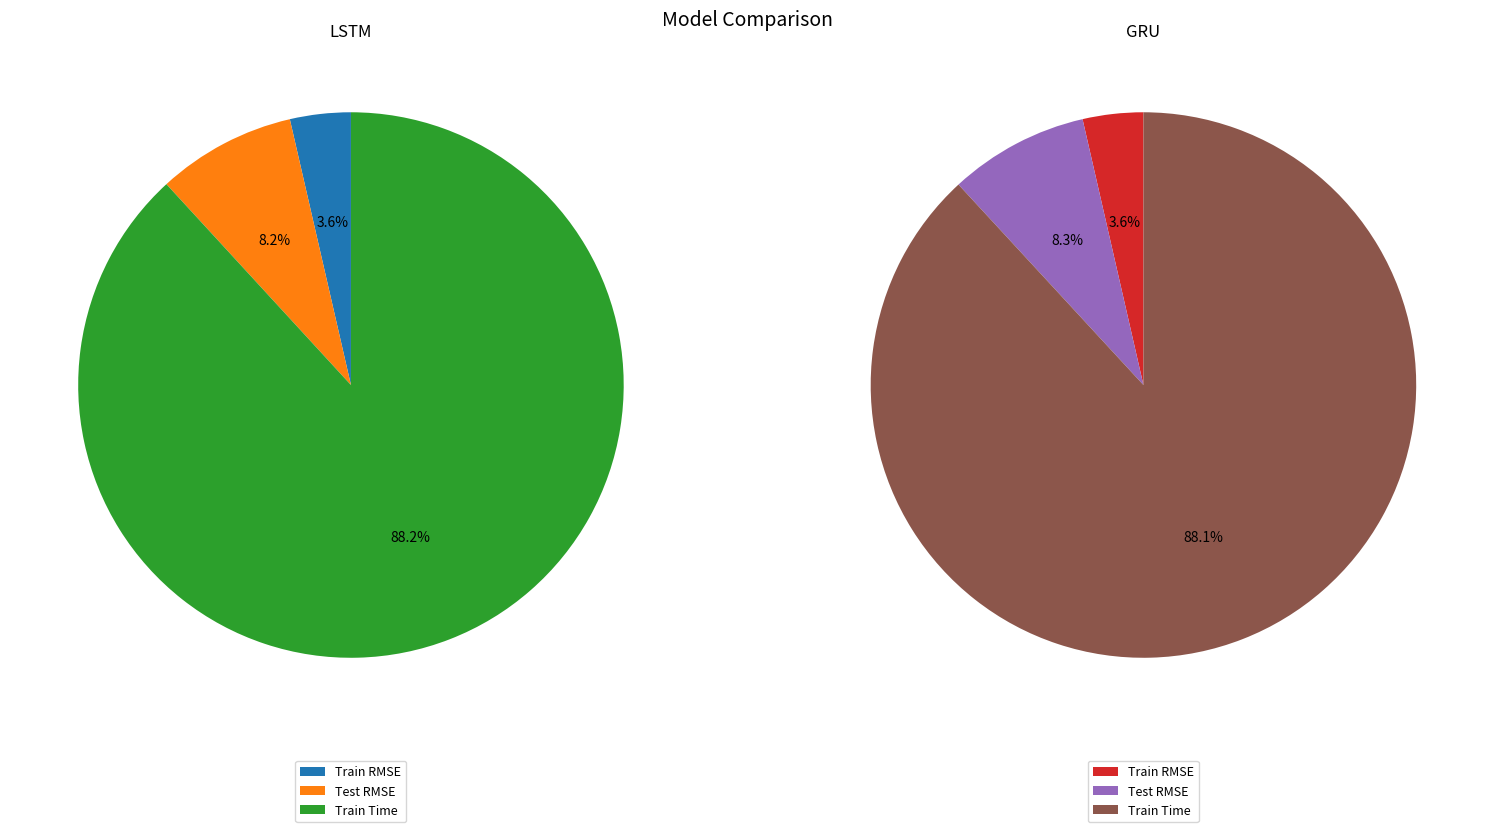

Rank the categories by GRU value from lowest to highest.

Train RMSE, Test RMSE, Train Time